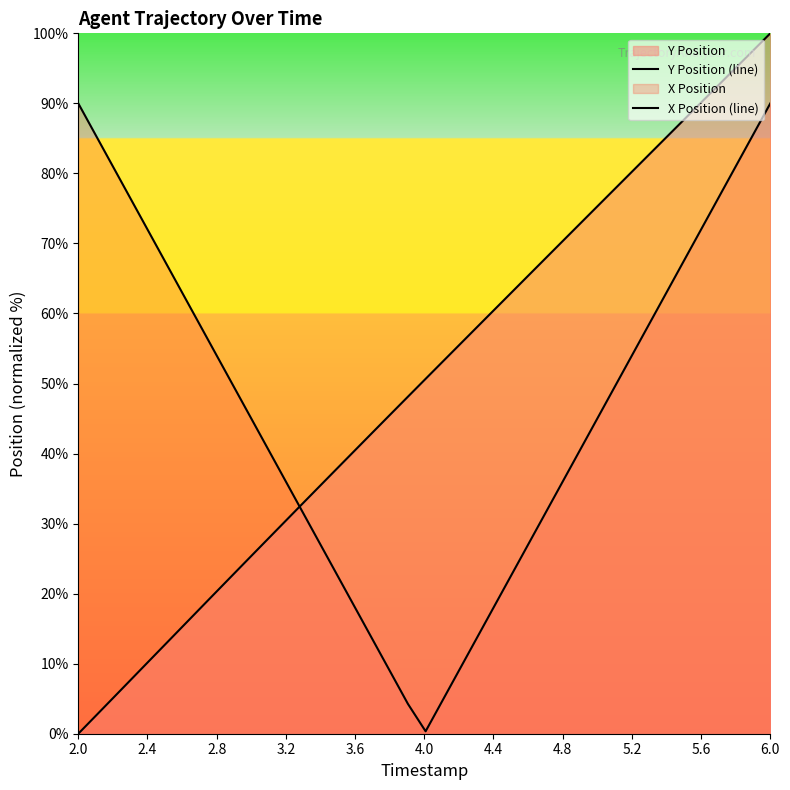

Which series has the largest total across all categories?

Y Position (line)